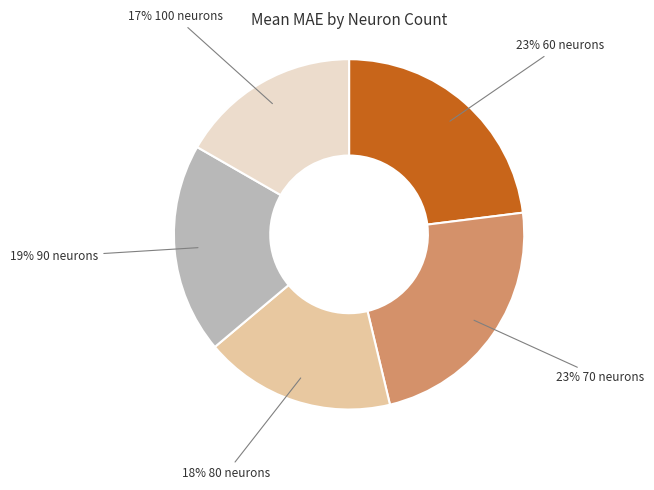

To the nearest percent, what is the average slice percentage?

20%